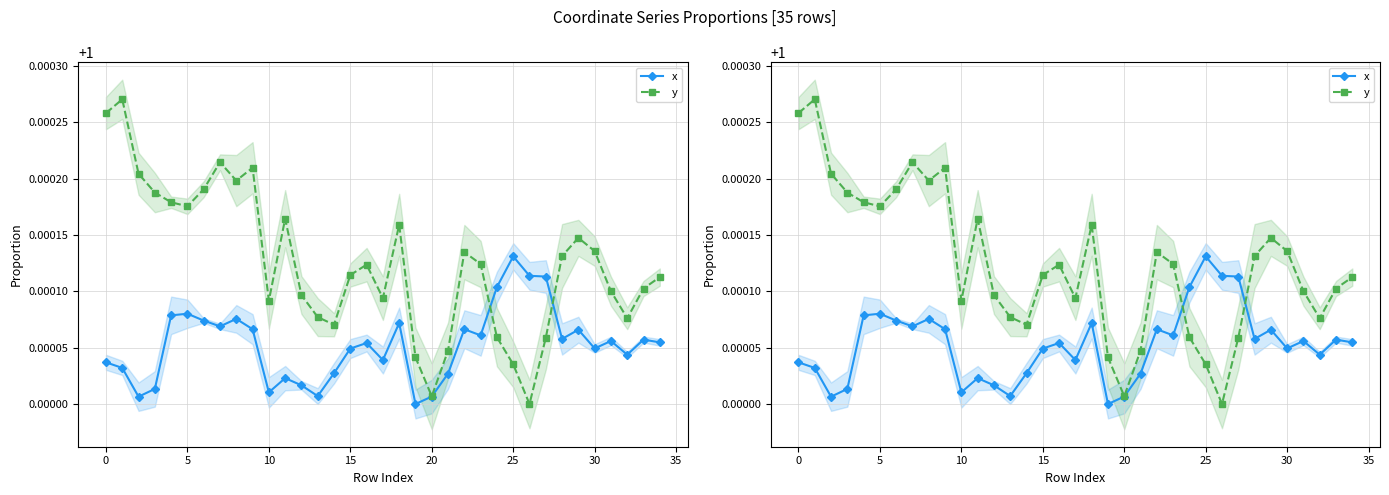

Which series changed the most between 24 and 27?

x